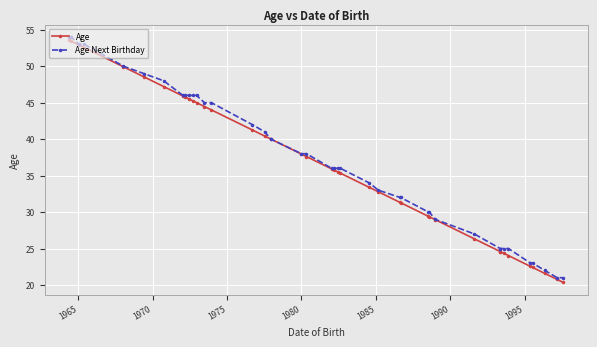

What is the value of the Age Next Birthday point at the 24th from the left?

34.0